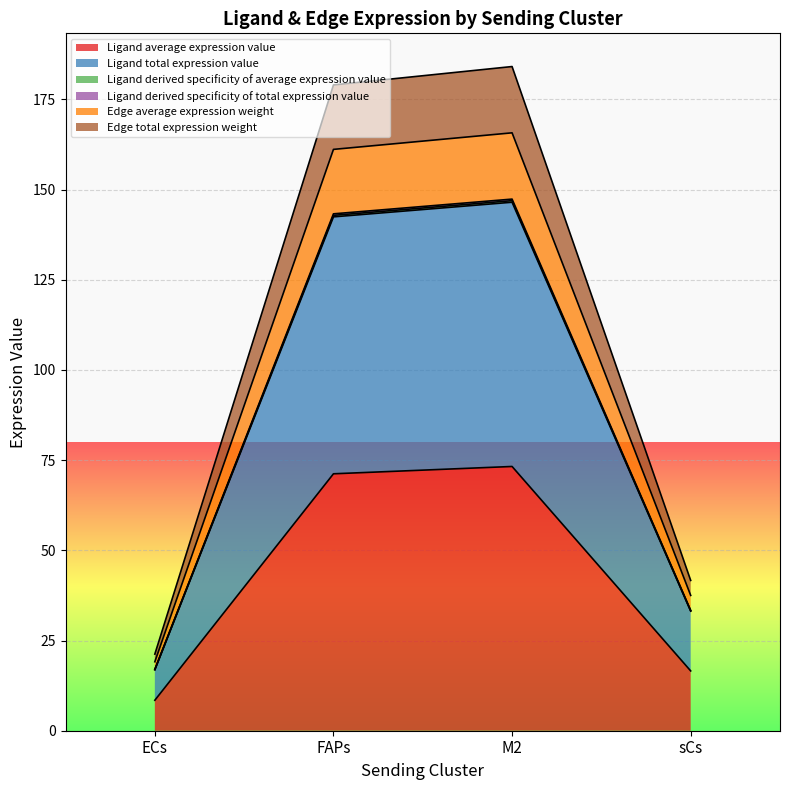

What is the spread (max minus min) of values at ECs?

12.8